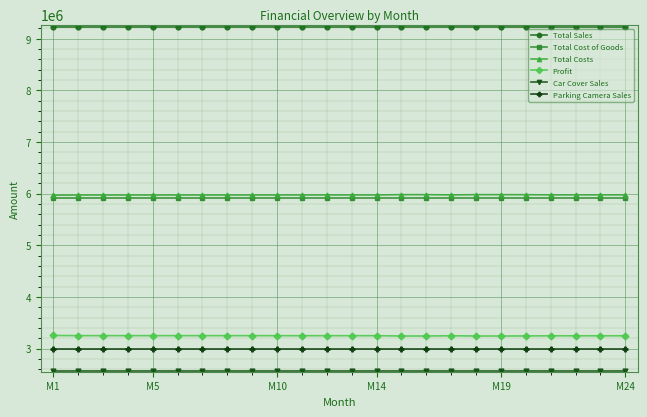

At how many categories does at least one series exceed 8819556?

24